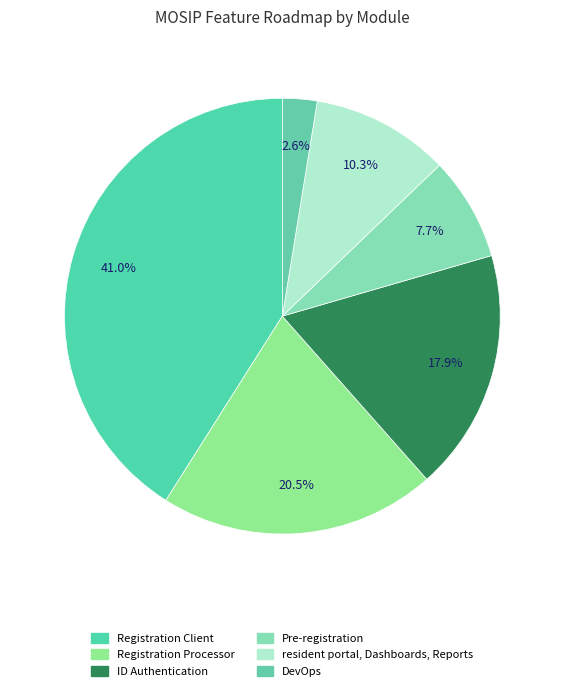

How much of the chart is everything except Registration Processor?

79.5%